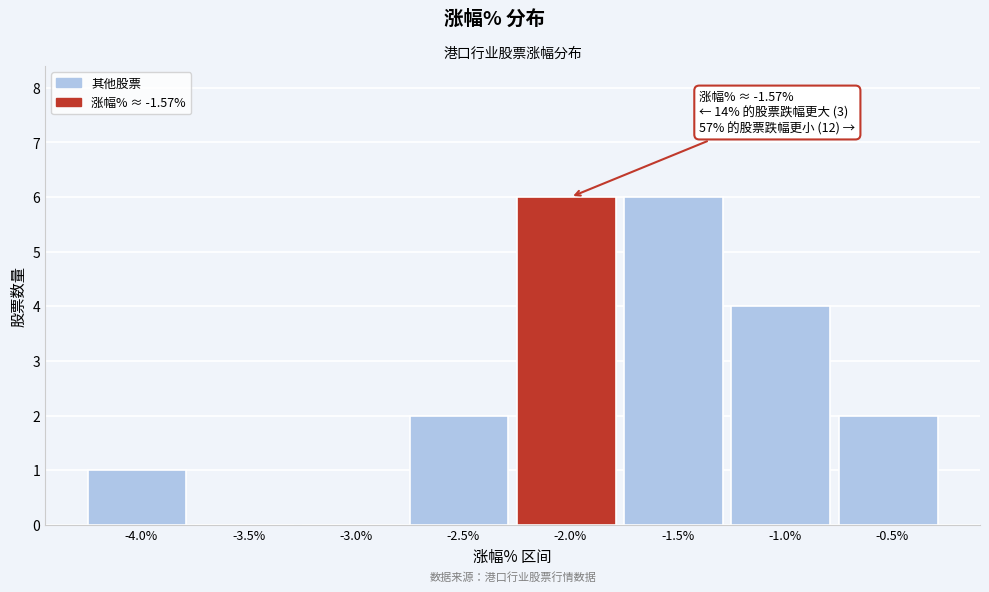

Reading left to right, what are all the values shown in this chart?

-4.0%=1	-3.5%=0	-3.0%=0	-2.5%=2	-2.0%=6	-1.5%=6	-1.0%=4	-0.5%=2